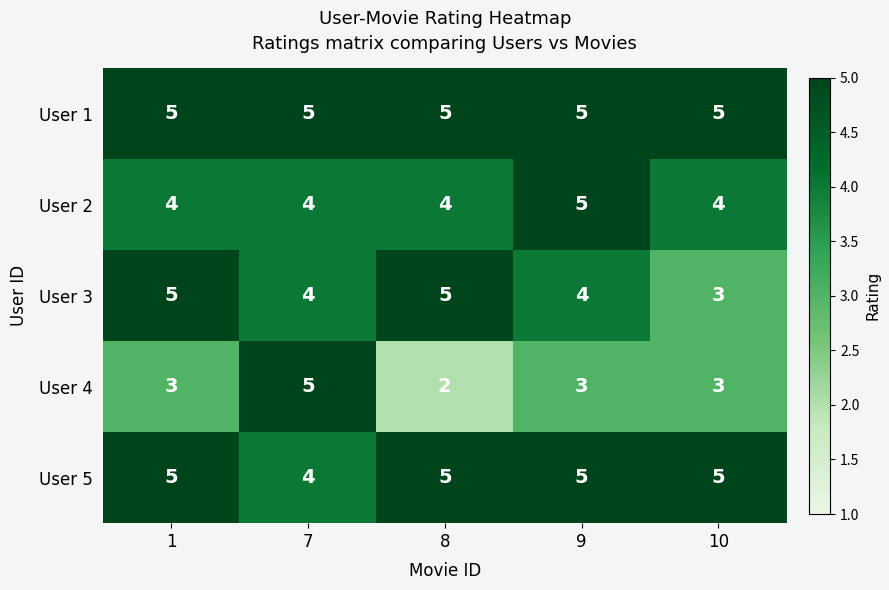

What is the maximum value shown in the chart?

5